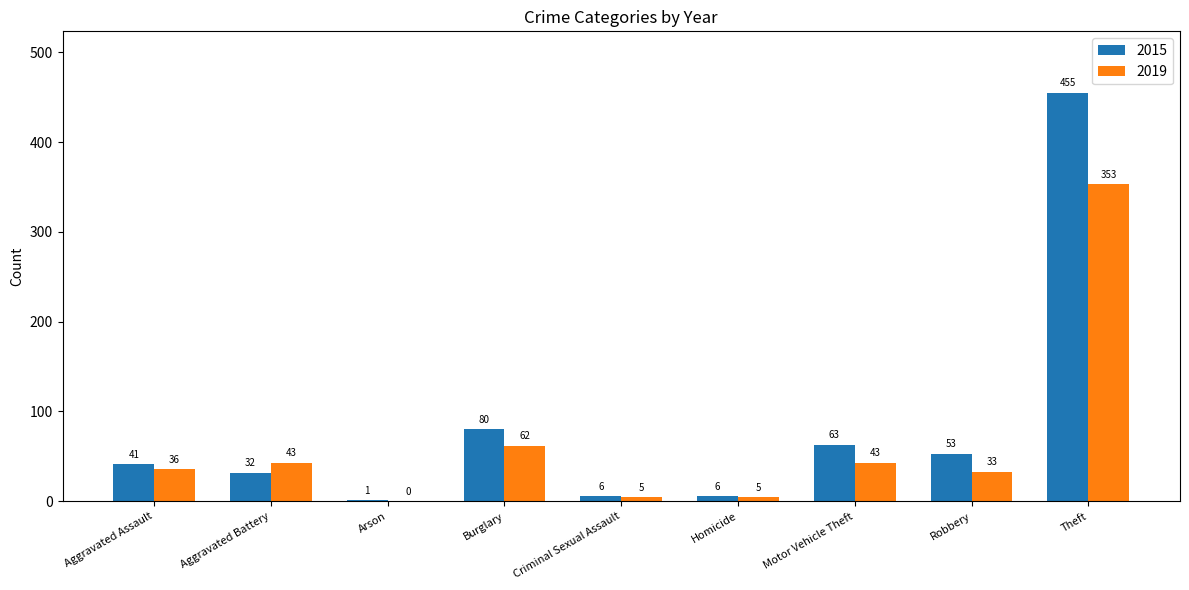

Between Aggravated Battery and Burglary, which series saw the biggest shift?

2015